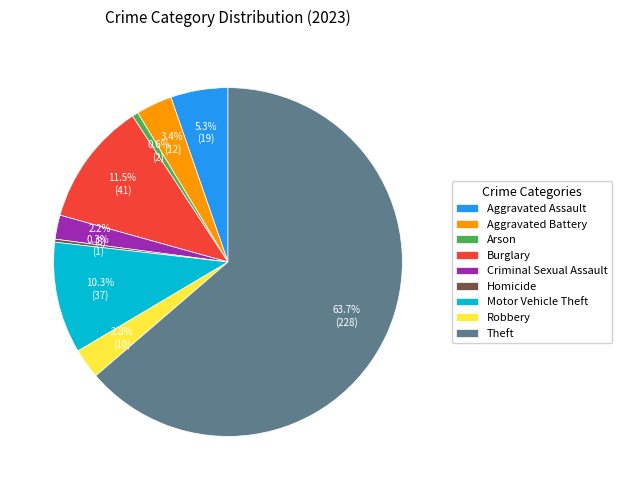

Is it true that Theft is 58% of the pie?

False